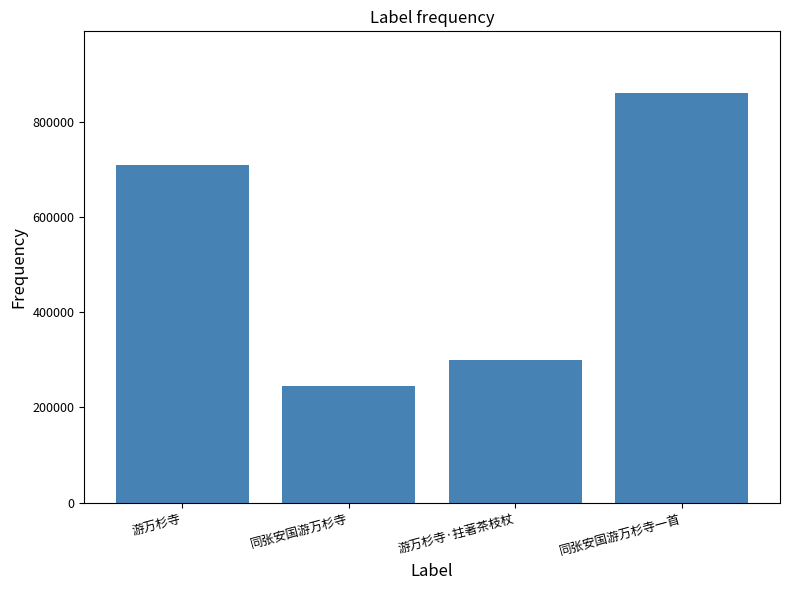

List the labels in order of value, smallest first.

同张安国游万杉寺, 游万杉寺·拄著茶枝杖, 游万杉寺, 同张安国游万杉寺一首